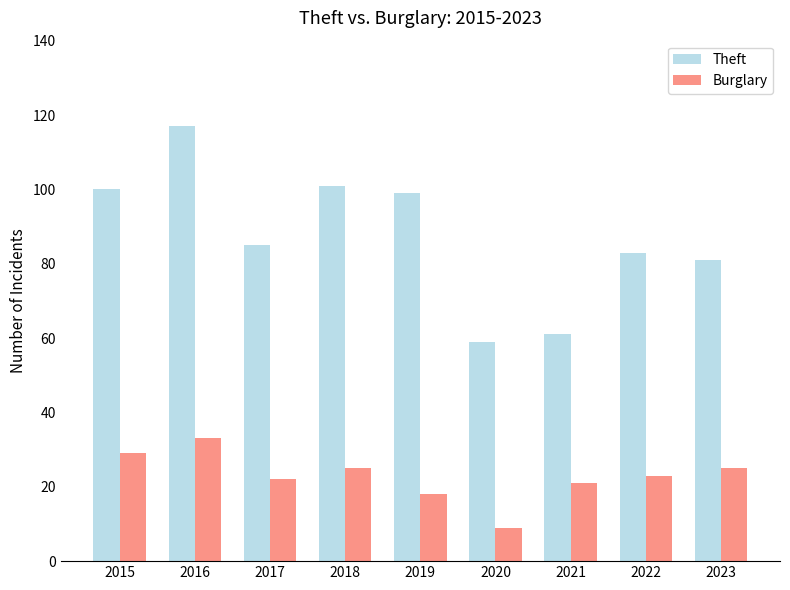

What is the approximate value of Burglary at 2020, to the nearest 5?

10